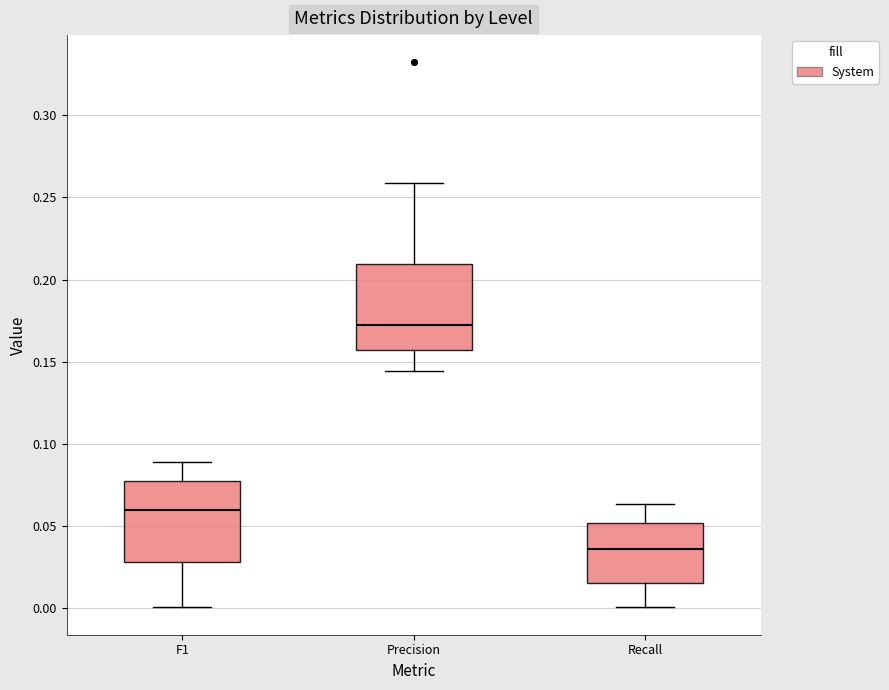

Which box's median line is the highest?

Precision